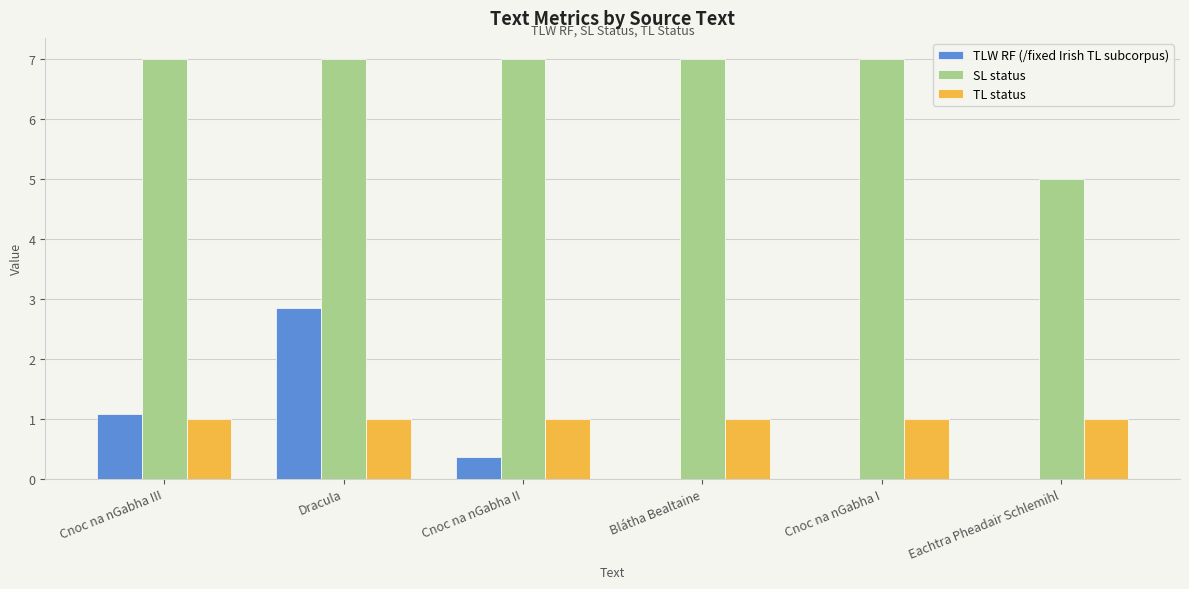

How many groups of bars are there?

6